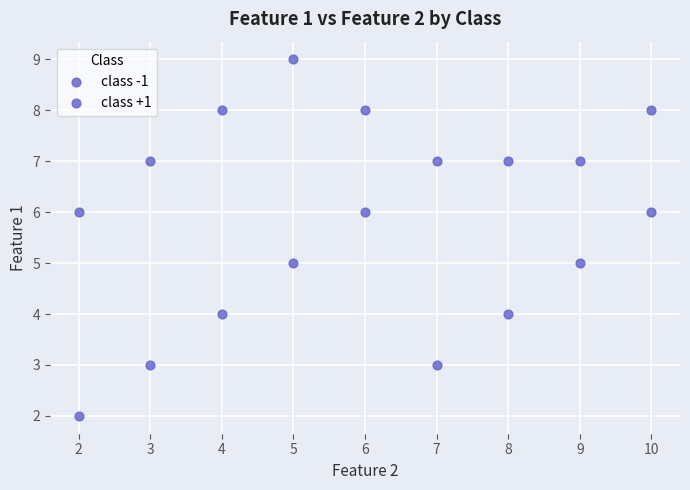

Count the number of points in this scatter plot.

18